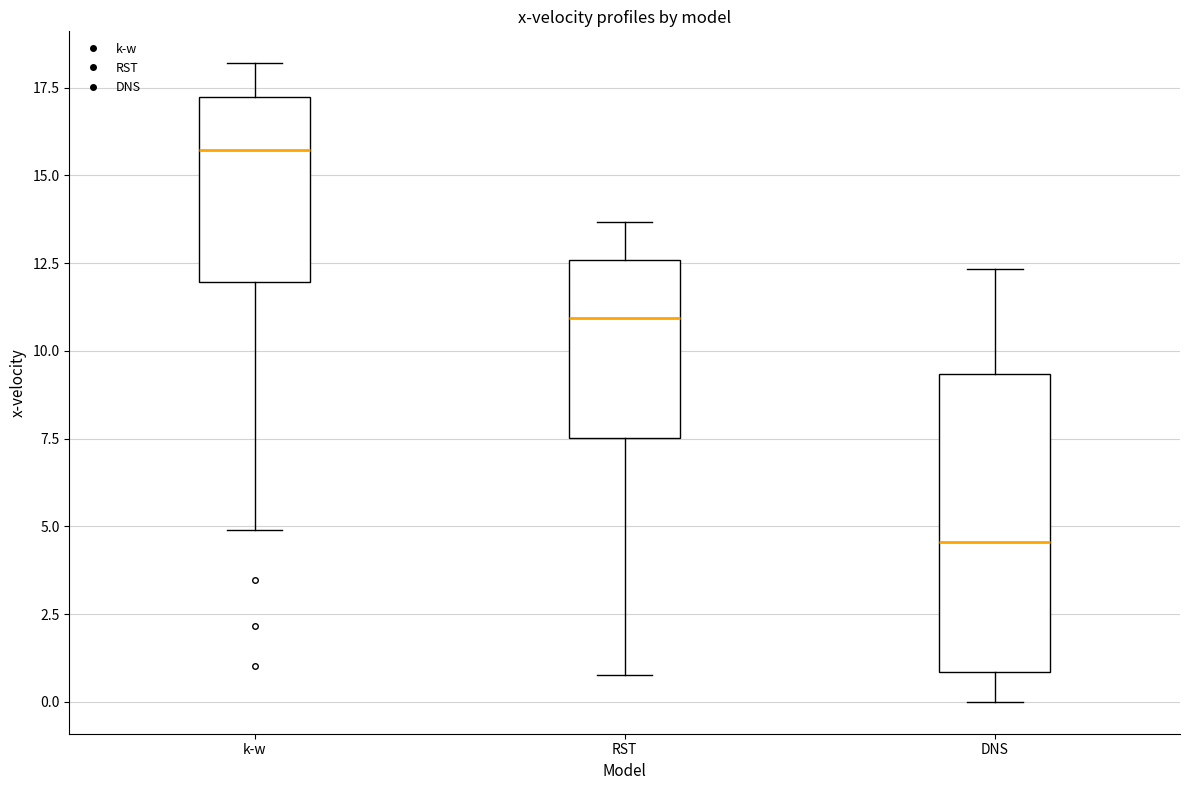

Reading left to right, read every box against the y-axis: the position of its median line, the range the box covers, and the ends of its whiskers. The values are not printed on the chart, so give them approximately, as read against the axis.

k-w: median 15.5, box 12.0 to 17.0, whiskers 5.0 to 18.0
RST: median 11.0, box 7.5 to 12.5, whiskers 1.0 to 13.5
DNS: median 4.5, box 1.0 to 9.5, whiskers 0.0 to 12.5